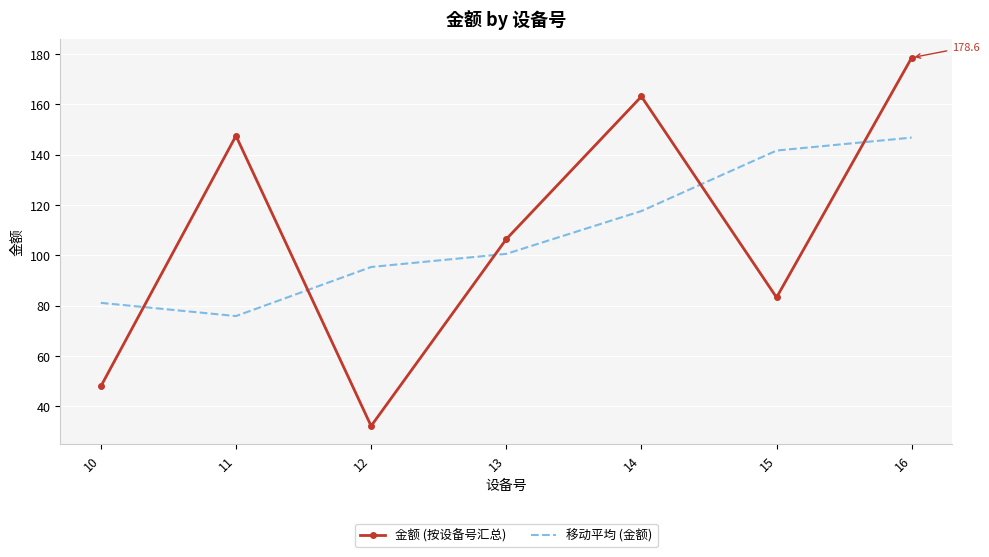

True or false: 移动平均 (金额) and 金额 (按设备号汇总) cross at least once.

True